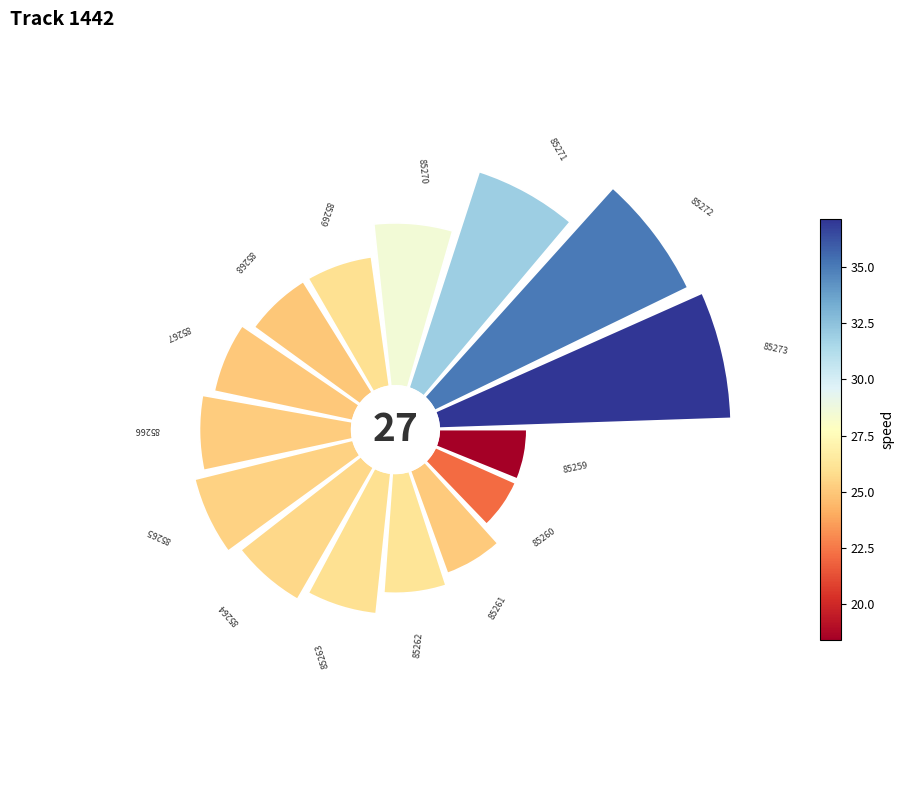

What portion of the pie excludes 180°?

94.1%